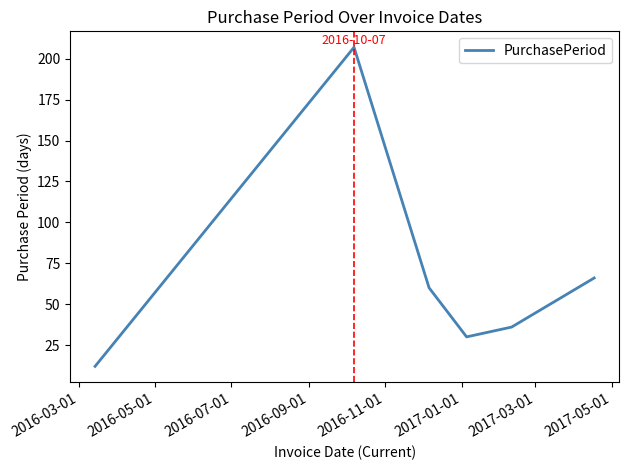

How many interior local valleys (lower than both neighbors) does the data have?

1